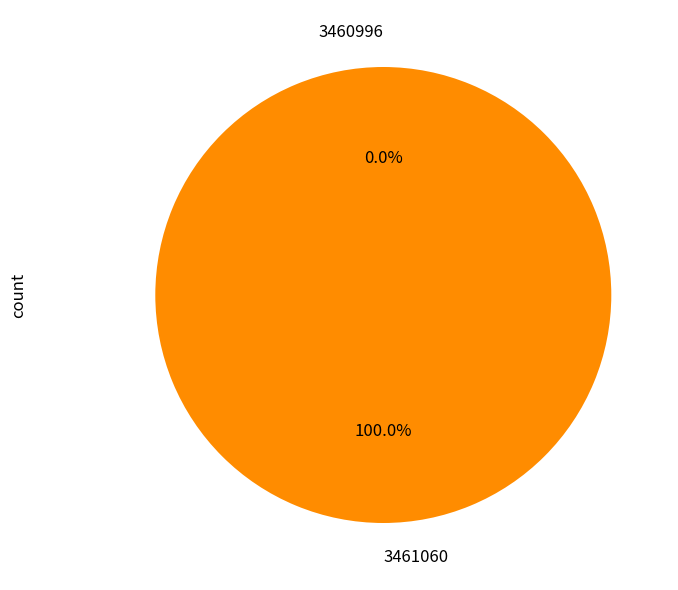

The 3461060 slice represents 99% of the pie. True or false?

False